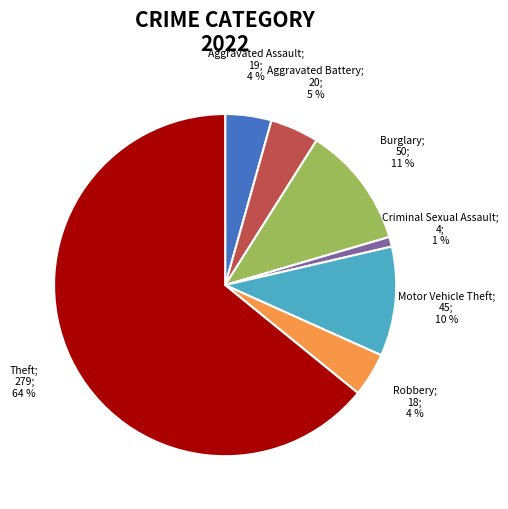

Does any single category account for the majority?

Yes